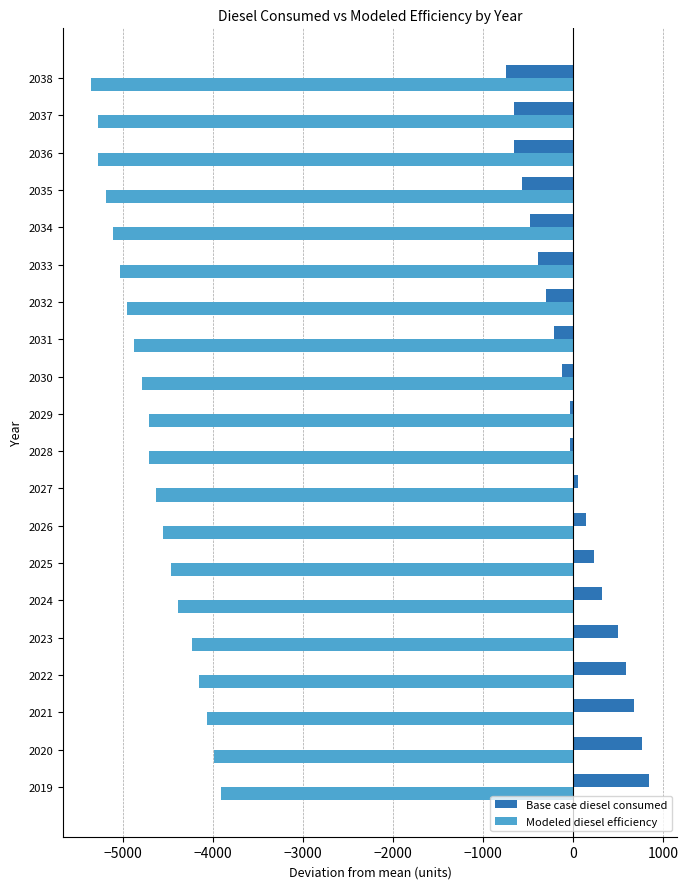

True or false: Modeled diesel efficiency has a value of -5271.4 at 2036.

True